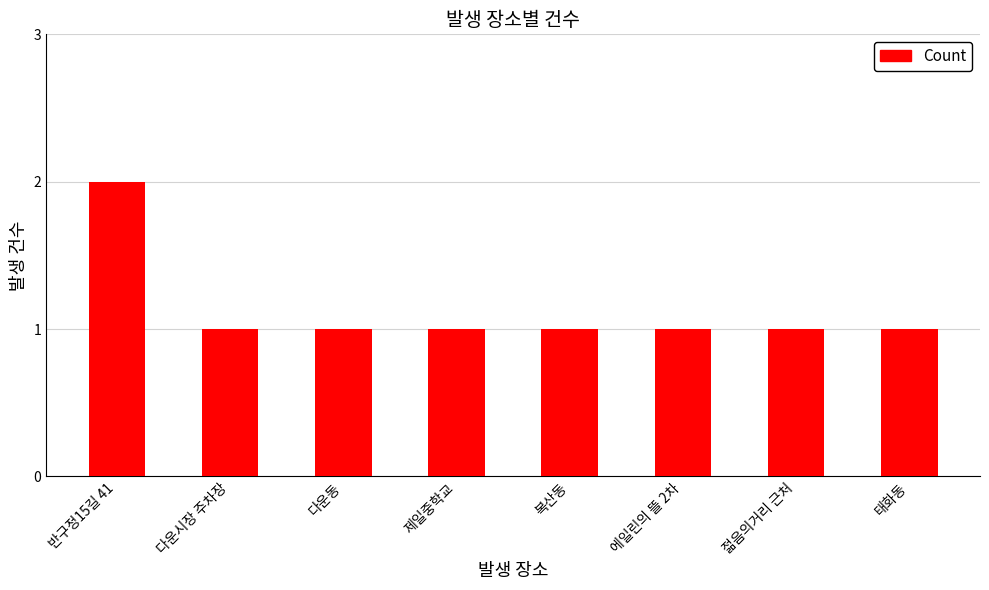

How many bars are there in total?

8